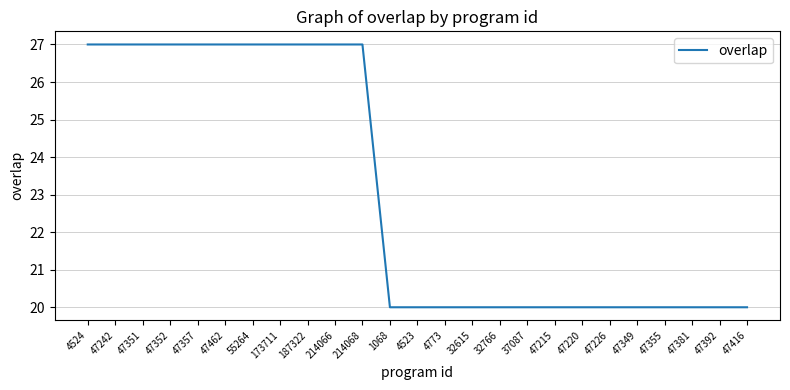

Count the values in the range 20 to 27.

25